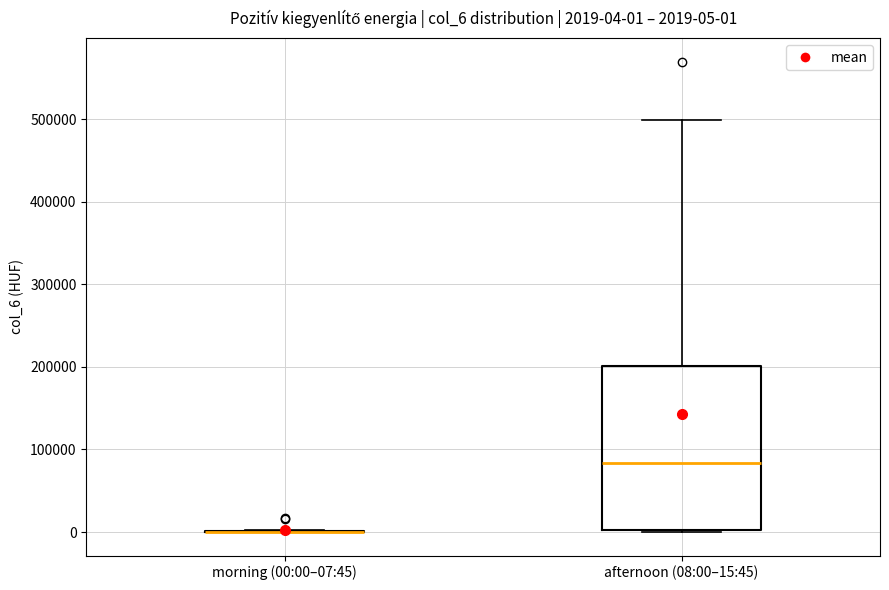

Which box is the tallest, from its lower edge to its upper edge?

afternoon (08:00–15:45)